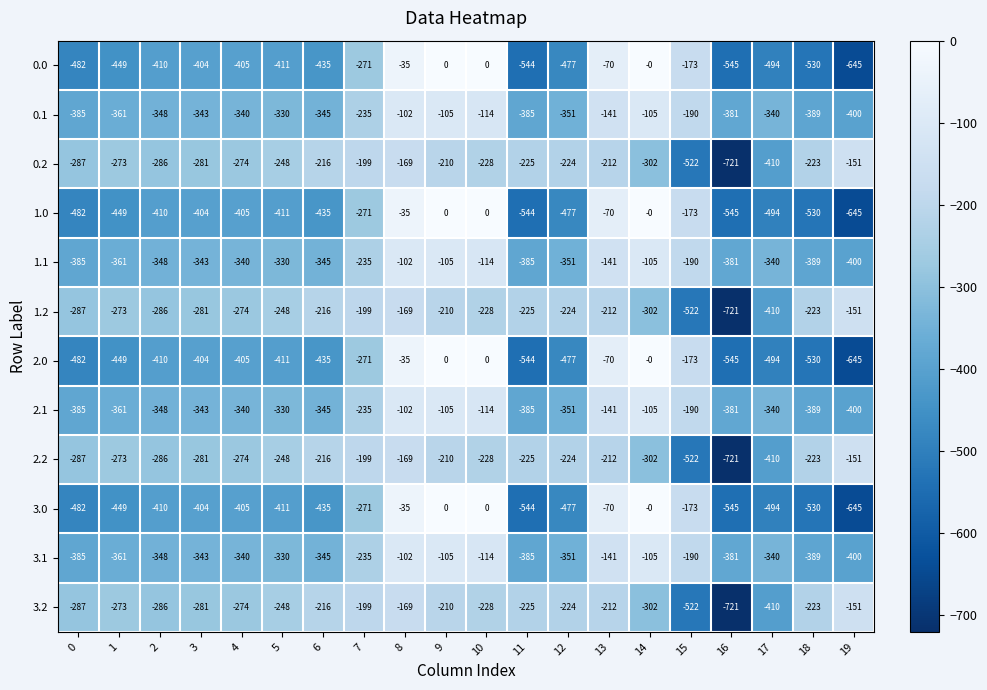

Is the value of 2.1 at 4 greater than the value of 3.1 at 6?

Yes